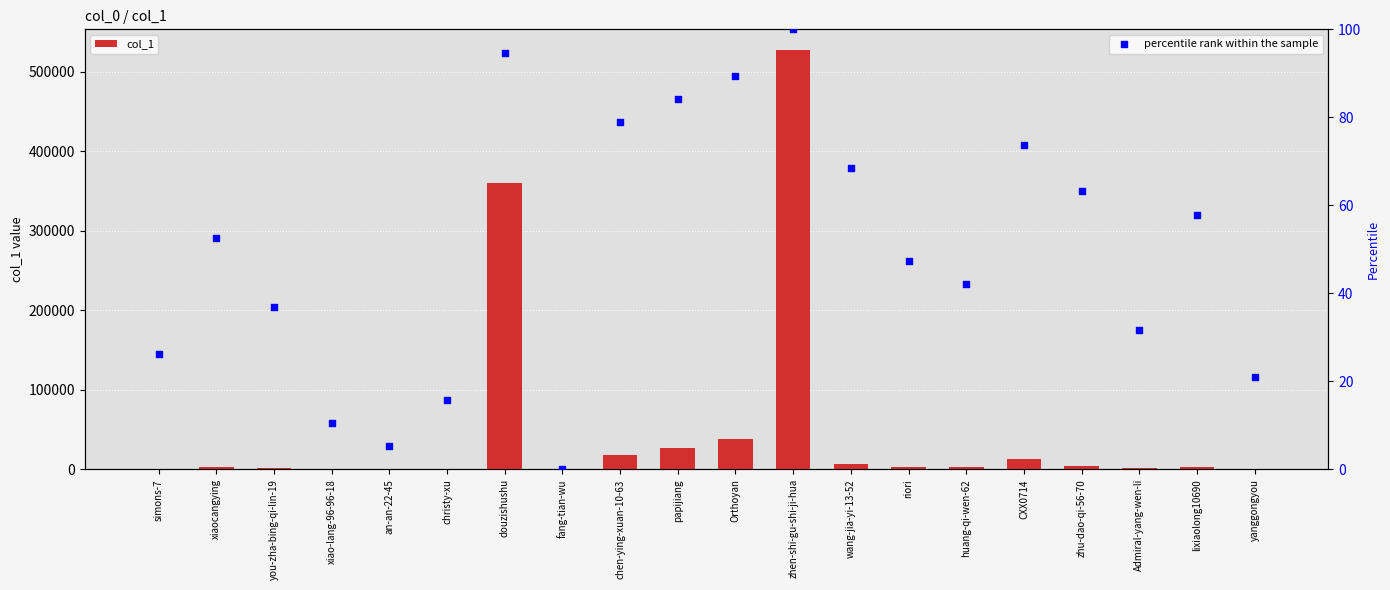

What are all the series names shown in the legend?

col_1, percentile rank within the sample